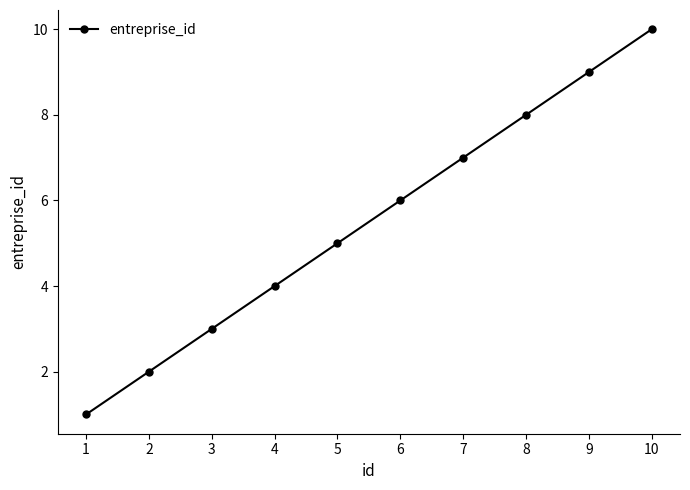

The chart shows a value of 11 at 8. True or false?

False